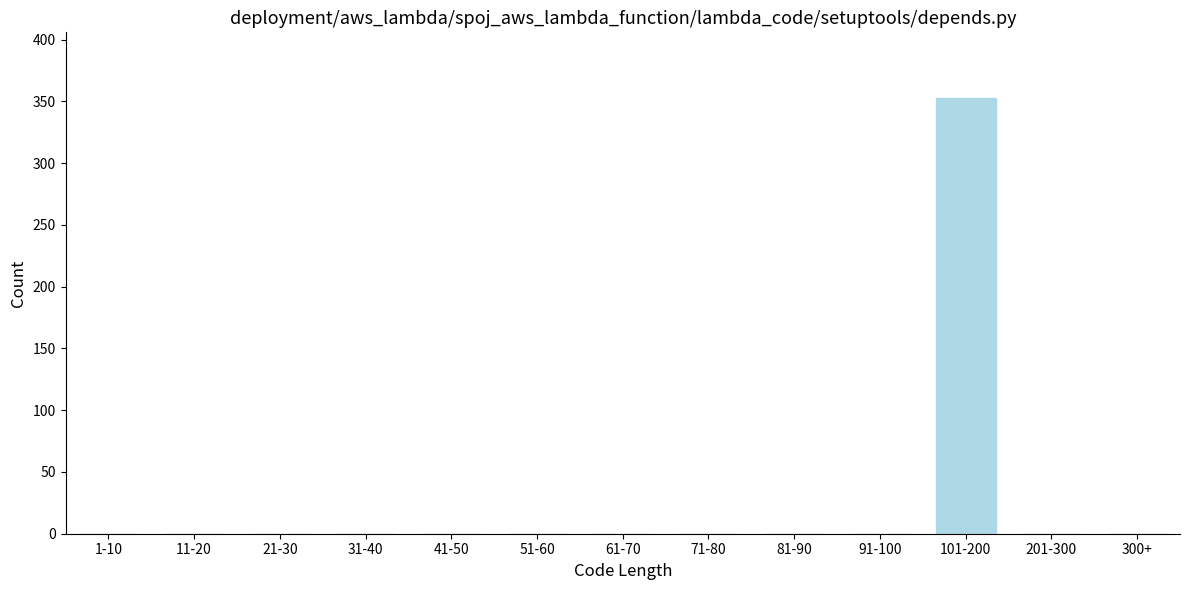

Reading right to left, what are all the values shown in this chart?

300+=0	201-300=0	101-200=353	91-100=0	81-90=0	71-80=0	61-70=0	51-60=0	41-50=0	31-40=0	21-30=0	11-20=0	1-10=0